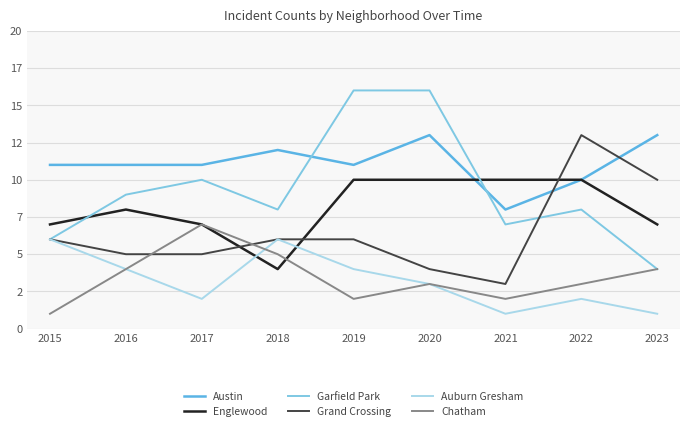

What is the sum of all Grand Crossing values?

58